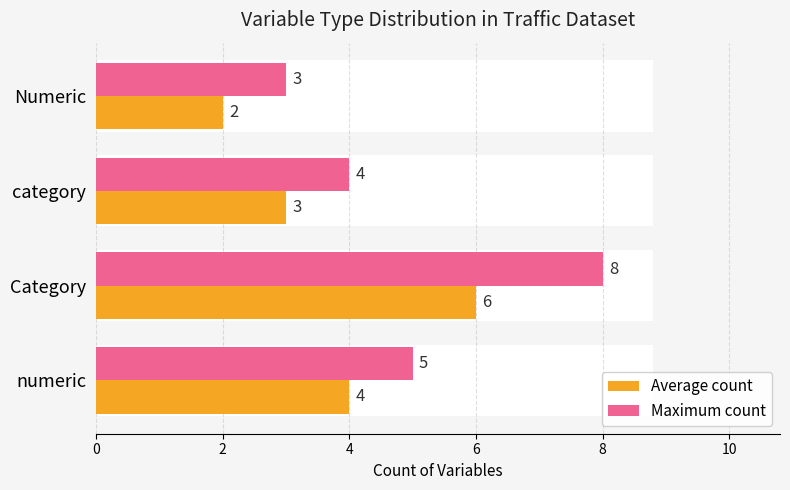

Does the chart contain stacked bars?

No